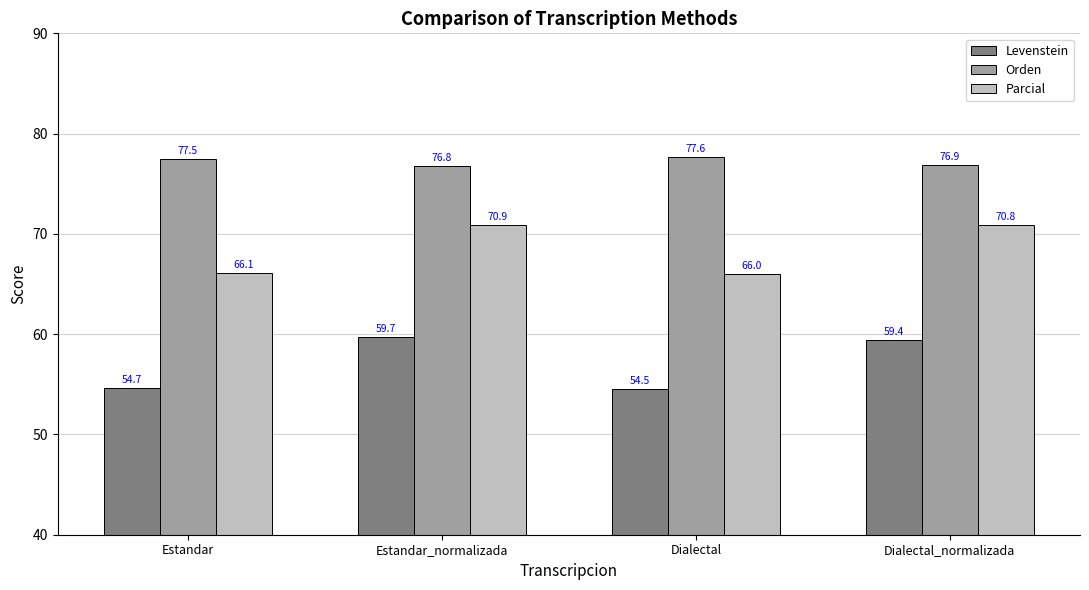

Reading left to right, list all the values displayed in this chart.

Levenstein: 54.7	59.7	54.5	59.4
Orden: 77.5	76.8	77.6	76.9
Parcial: 66.1	70.9	66.0	70.8